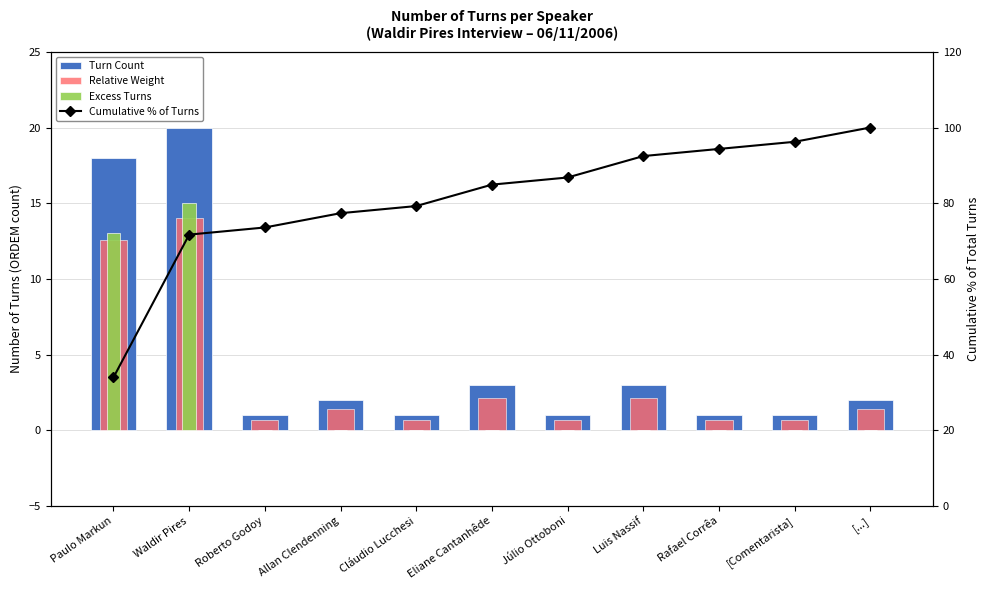

Which series has the widest spread of values?

Cumulative % of Turns